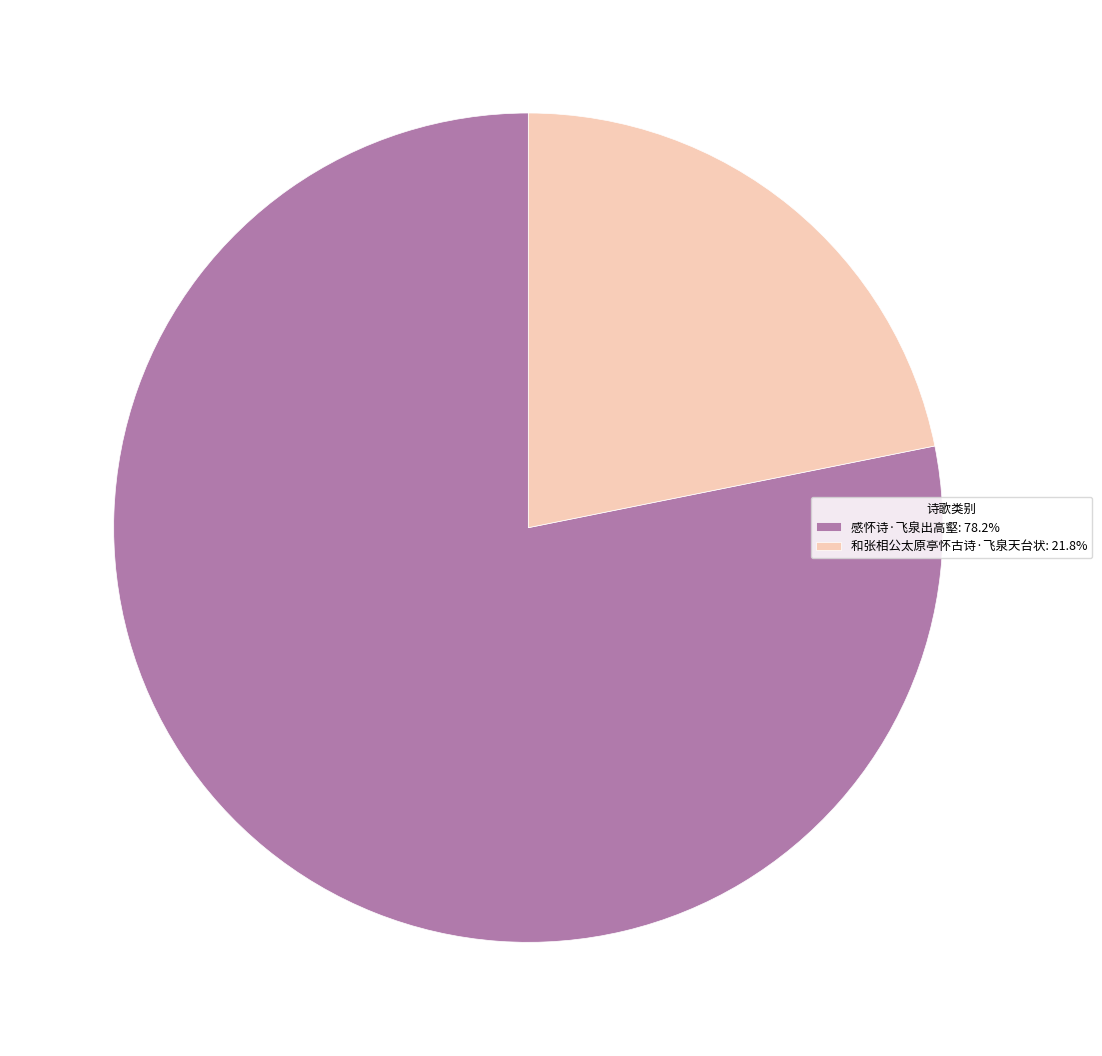

What is the ratio of the value at 和张相公太原亭怀古诗·飞泉天台状: 21.8% to the value at 感怀诗·飞泉出高壑: 78.2%?

0.3